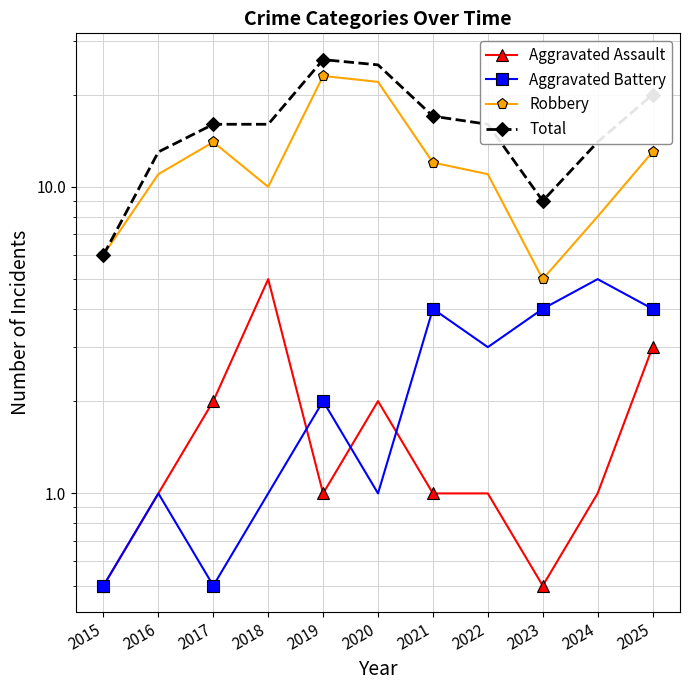

Reading left to right, extract all data points from this chart.

Aggravated Assault: 0.5	1.0	2.0	5.0	1.0	2.0	1.0	1.0	0.5	1.0	3.0
Aggravated Battery: 0.5	1.0	0.5	1.0	2.0	1.0	4.0	3.0	4.0	5.0	4.0
Robbery: 6.0	11.0	14.0	10.0	23.0	22.0	12.0	11.0	5.0	8.0	13.0
Total: 6.0	13.0	16.0	16.0	26.0	25.0	17.0	16.0	9.0	14.0	20.0